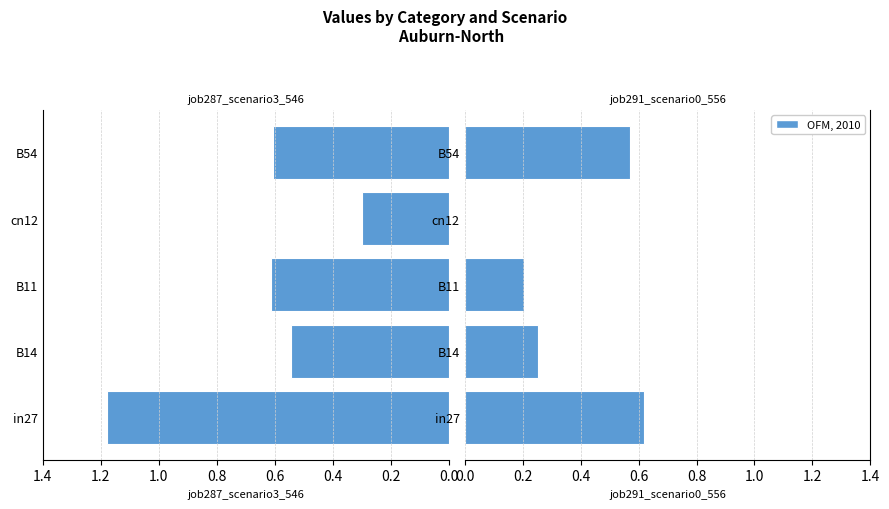

Between cn12 and B54, which is larger?

cn12